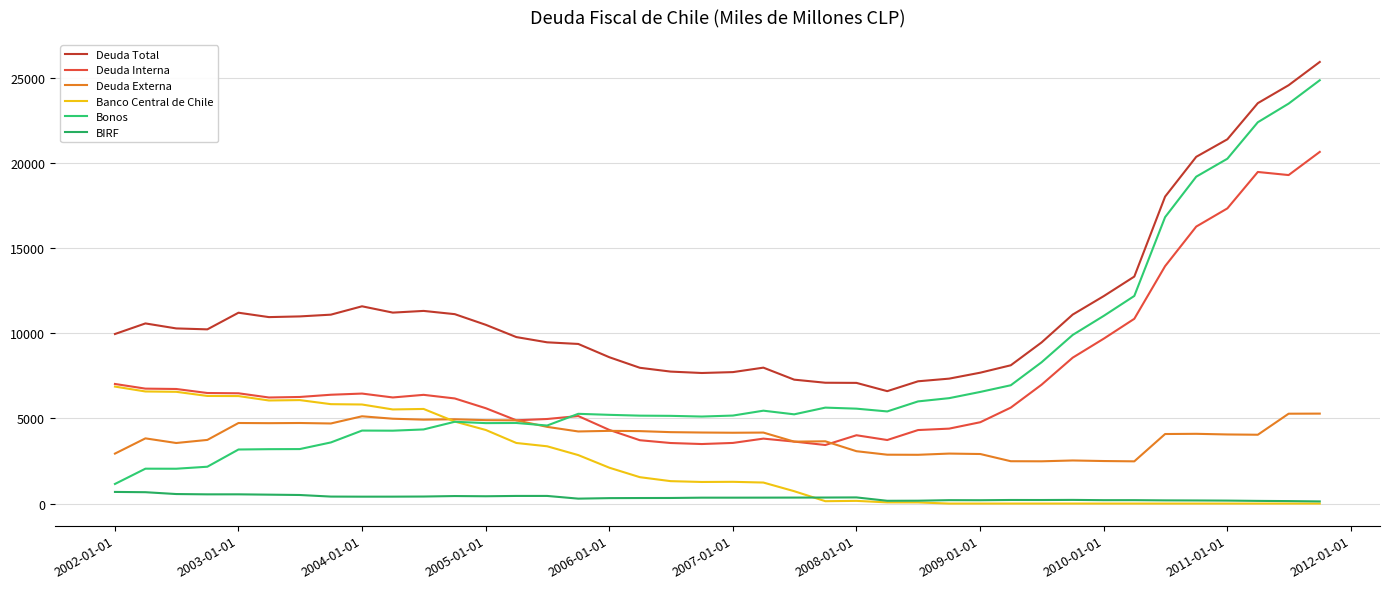

What is the average value of the Bonos series?

7619